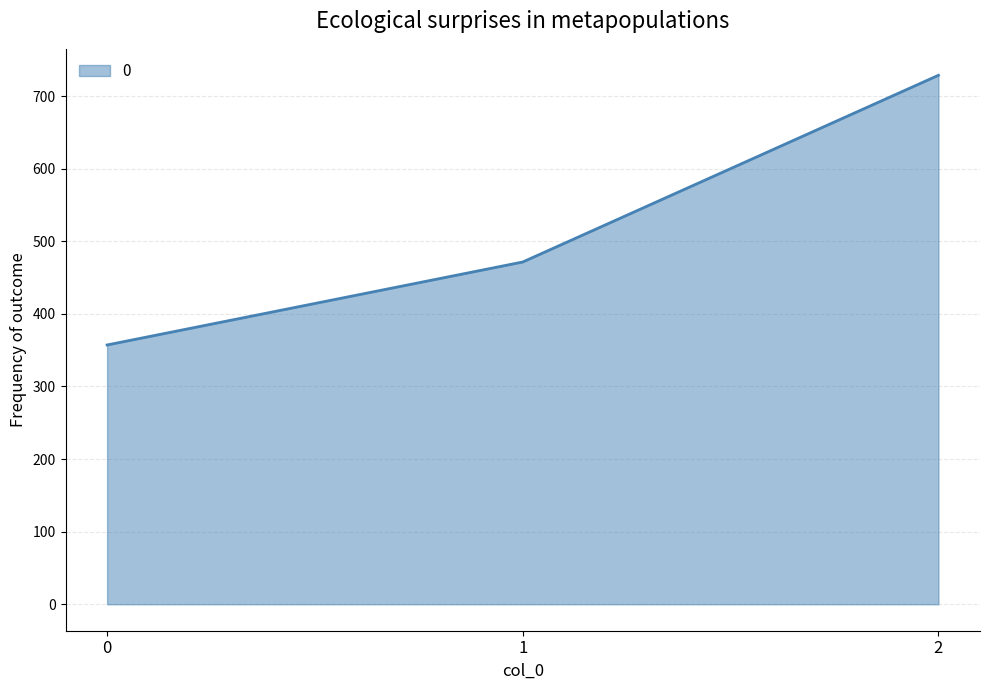

At which label is the value closest to 542?

1